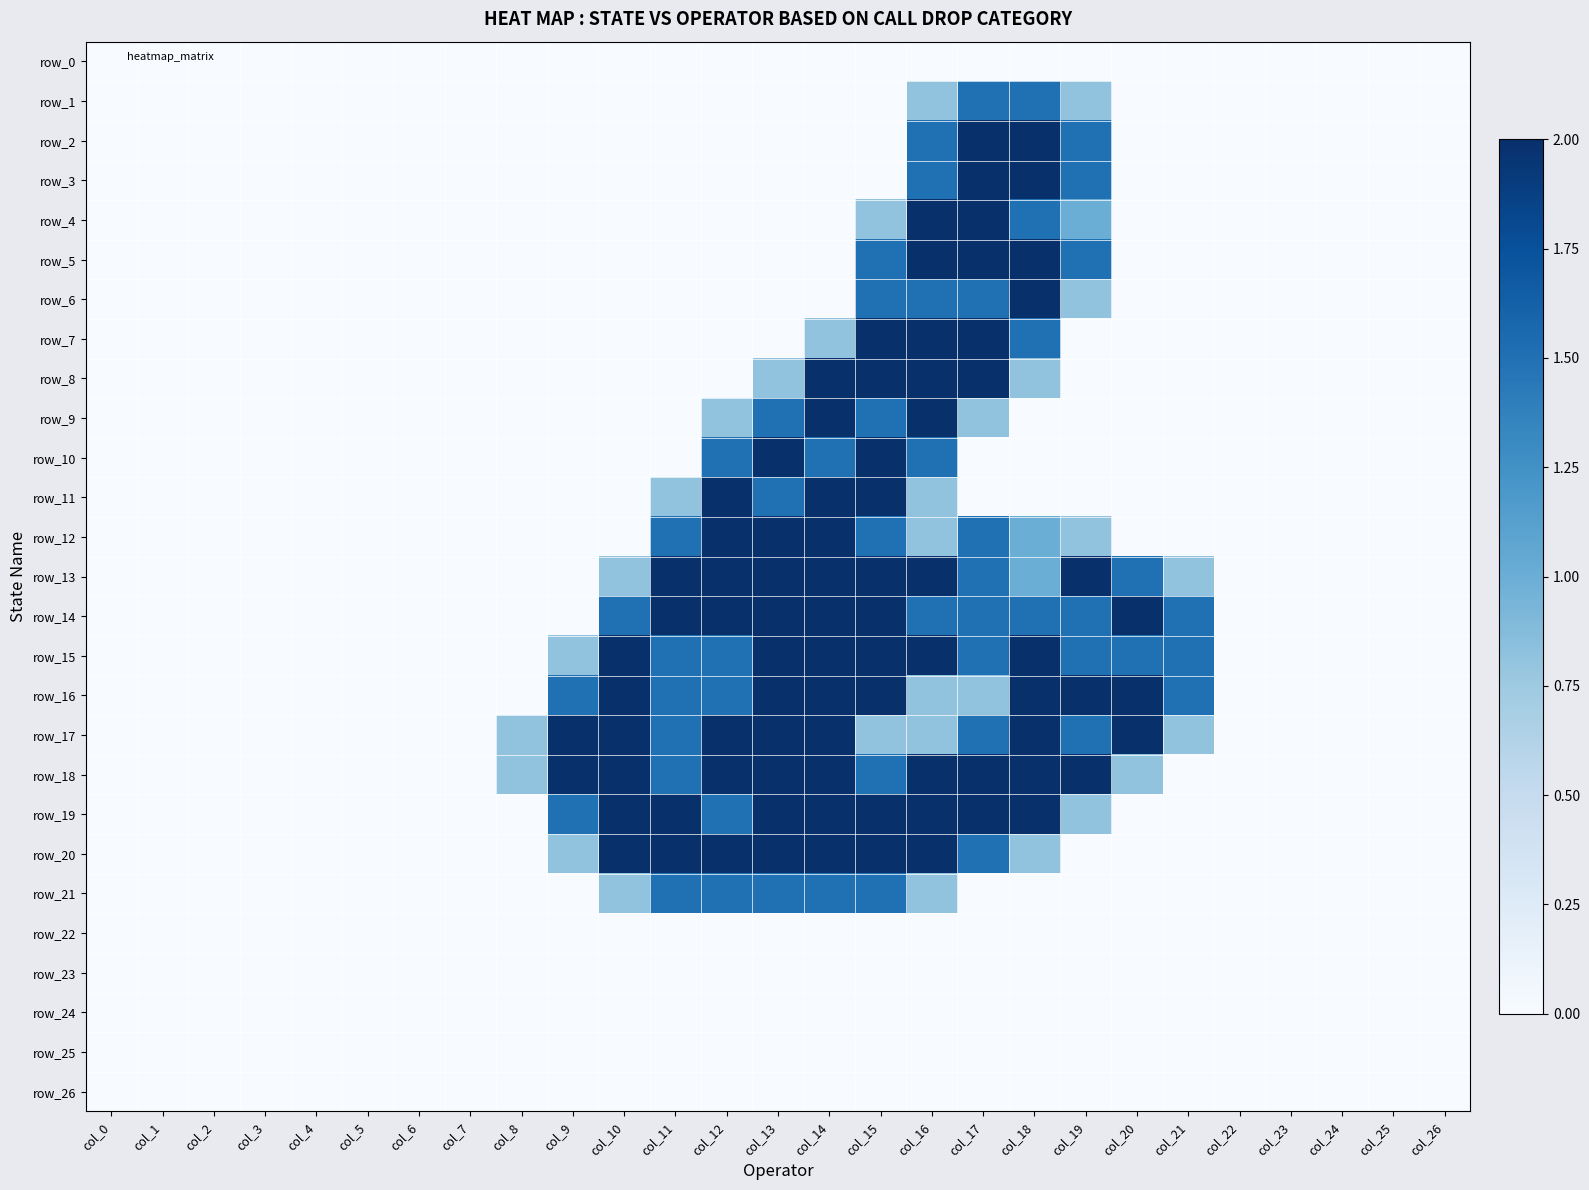

How many row_20 values are between 0 and 2?

27